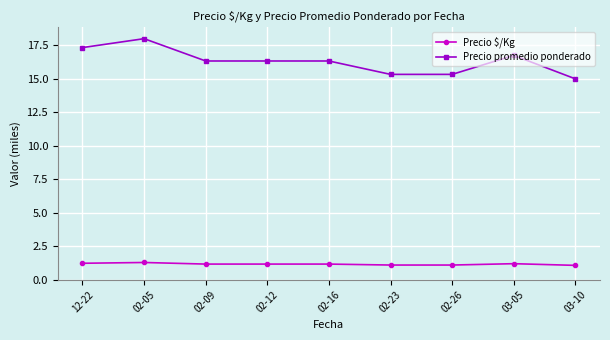

At 02-23, list the series in order from smallest to largest.

Precio $/Kg, Precio promedio ponderado